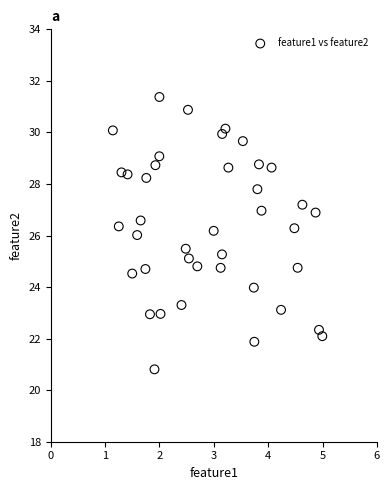

What is the range of X values (max minus min)?

3.9